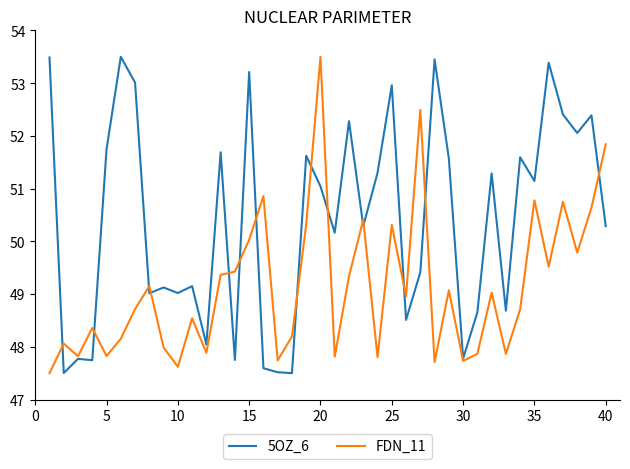

What is the minimum value for 5OZ_6?

47.5